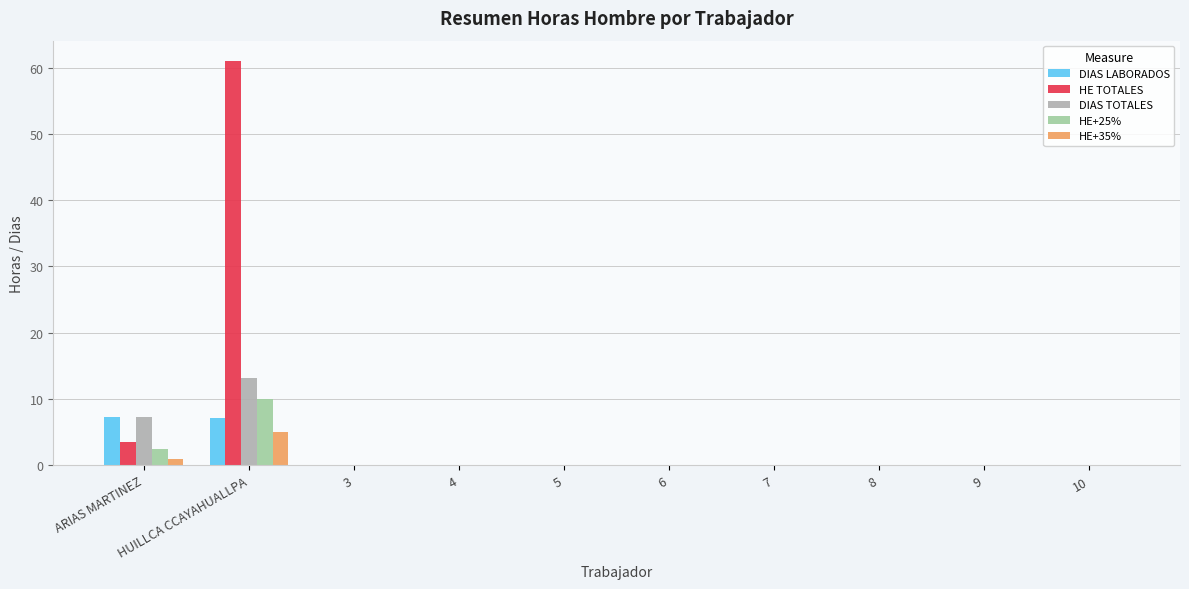

True or false: HE TOTALES has a value of 0.0 at 7.

True